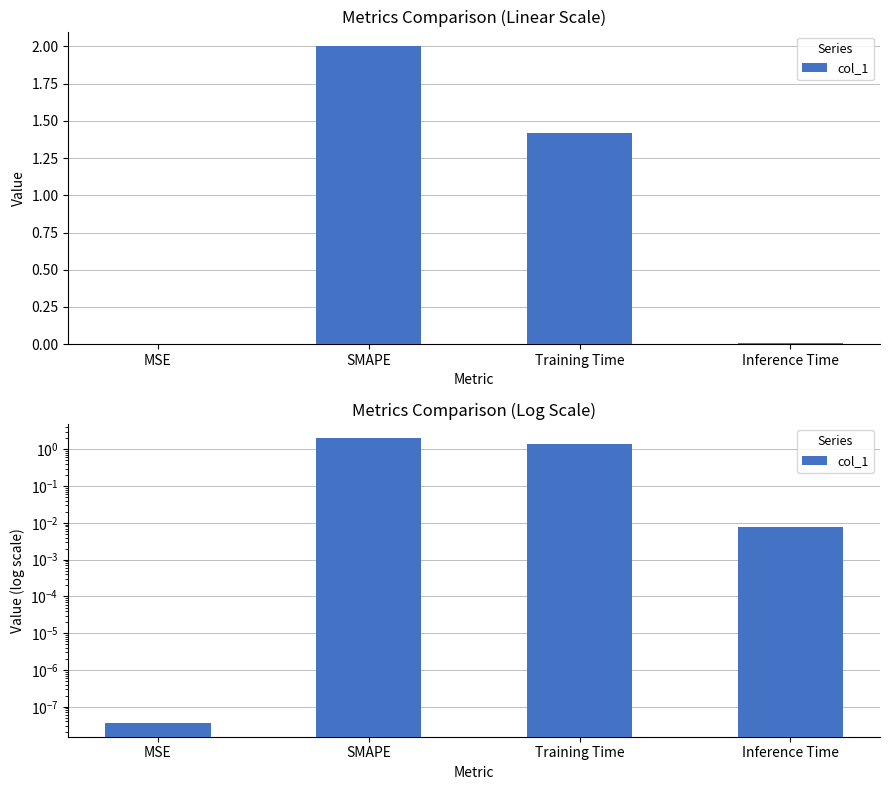

Where is the data nearest to the value 1?

Training Time